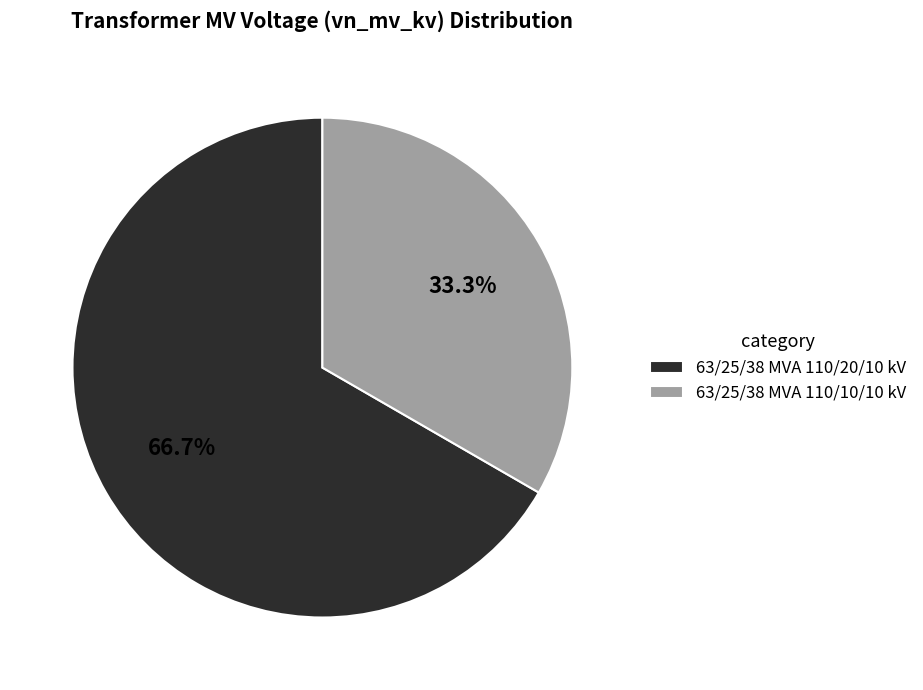

What percentage is the 63/25/38 MVA 110/20/10 kV slice, to the nearest percent?

67%